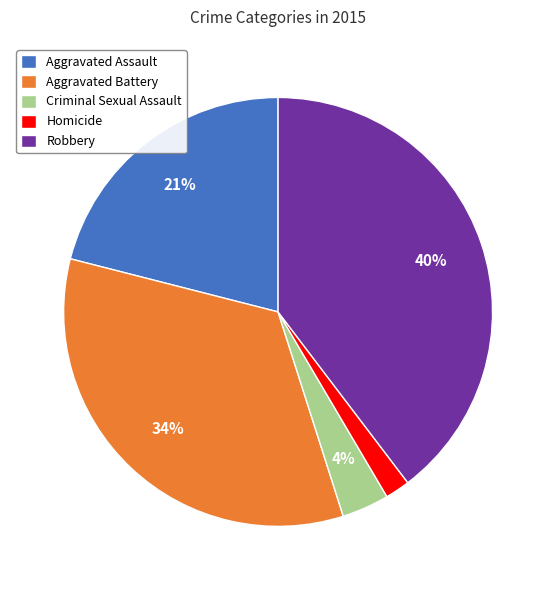

Which category has the biggest portion of the pie?

Robbery